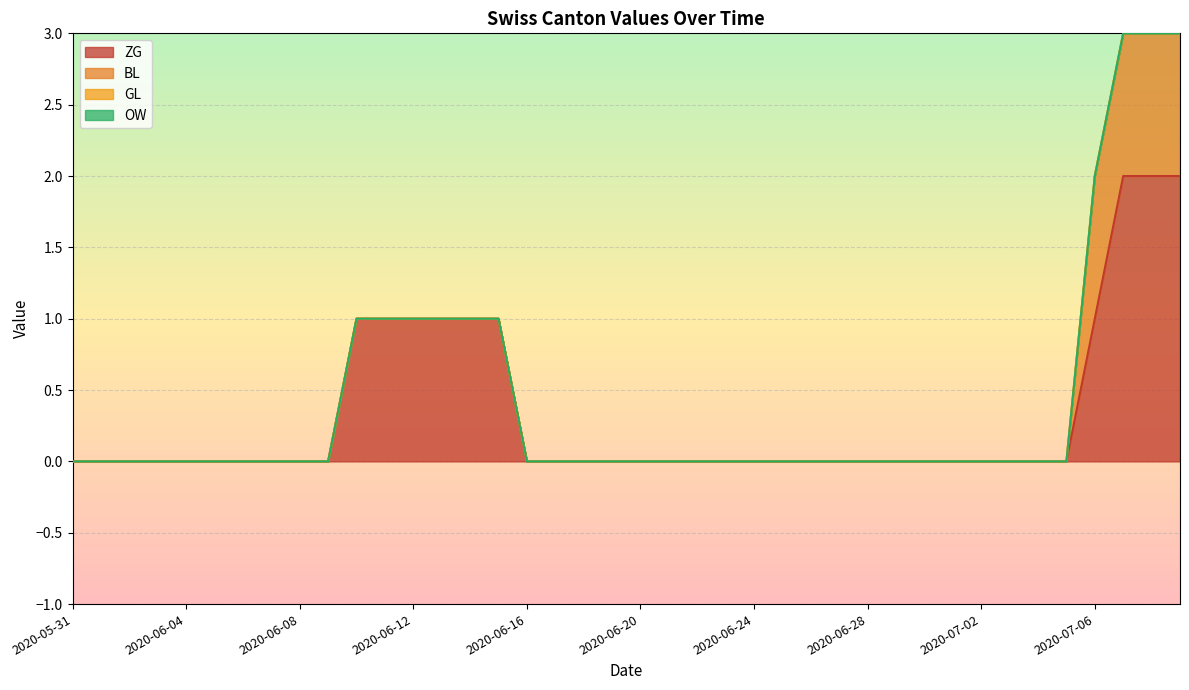

True or false: ZG has a value of 0 at 2020-06-05.

True